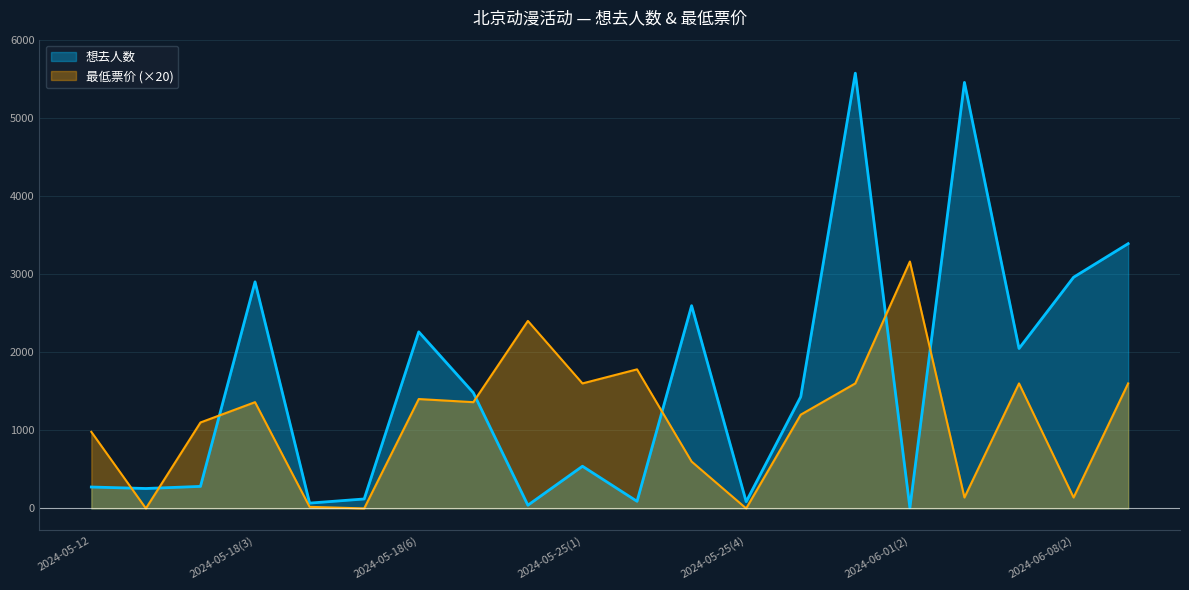

What is the label of the 18th point from the left?

2024-06-08(1)